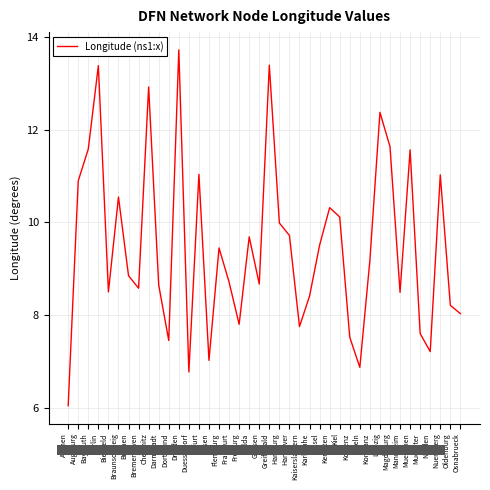

What is the change in value from Dresden to Hannover?

-4.0